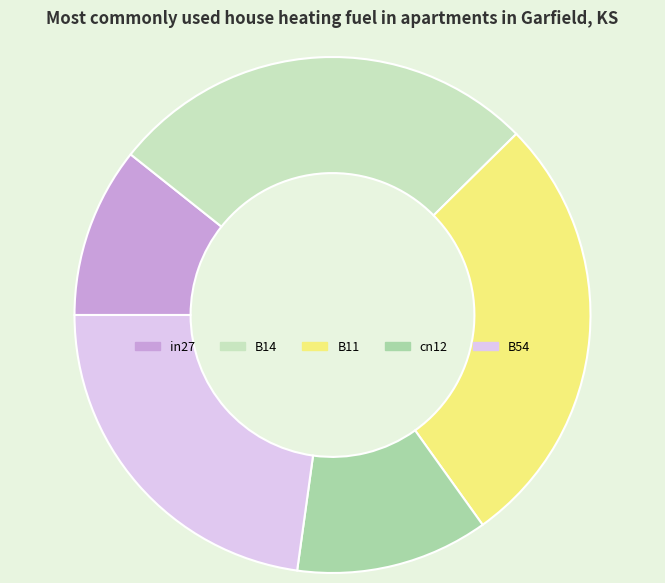

Count the number of slices in the pie.

5